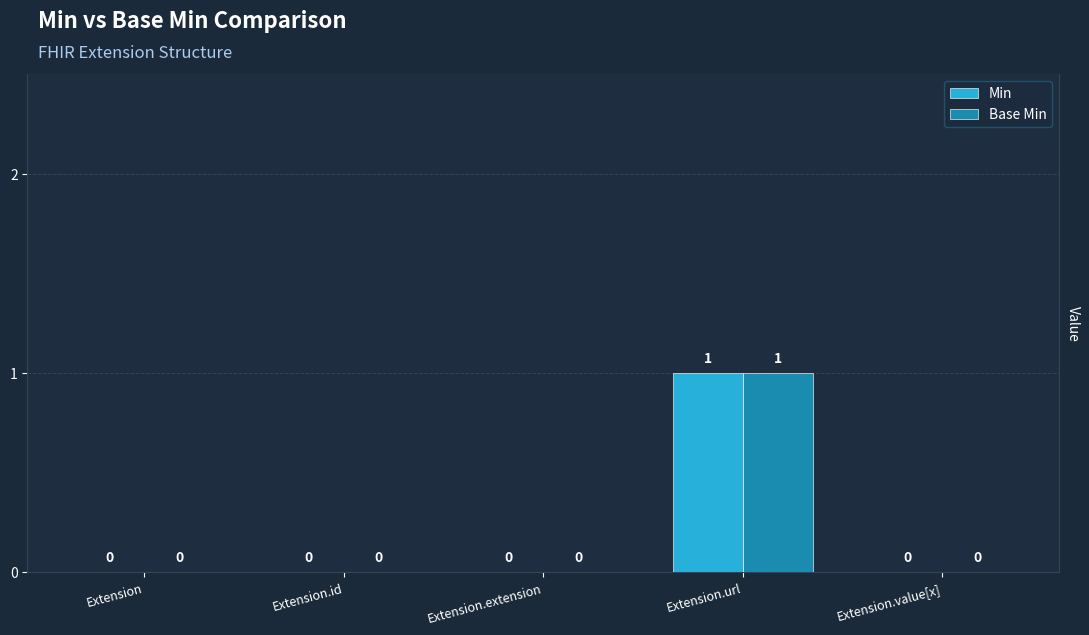

At which category is the sum across all series the highest?

Extension.url